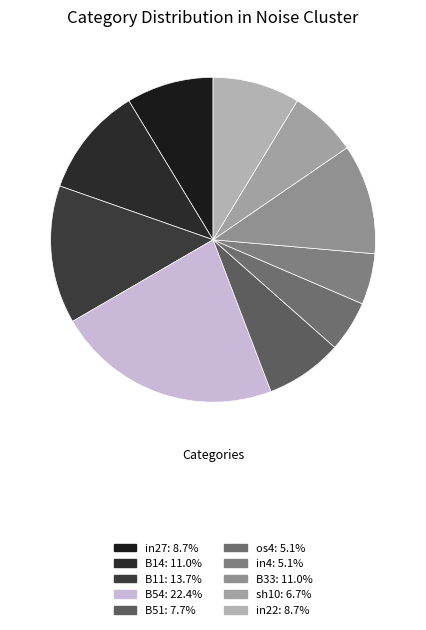

Is there any slice that represents more than half of the pie?

No